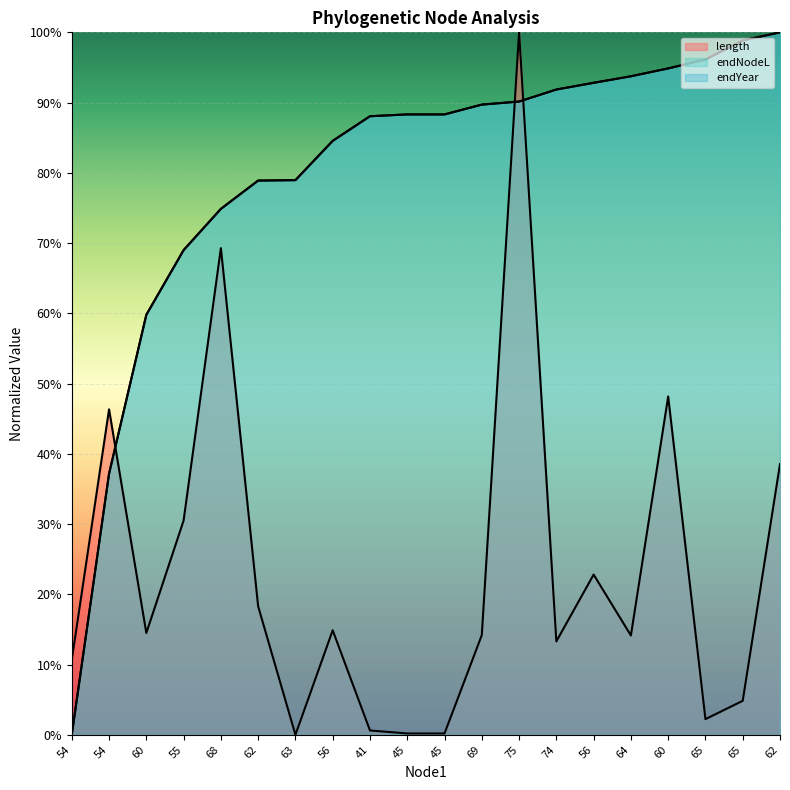

How many times do endYear and length cross each other?

3